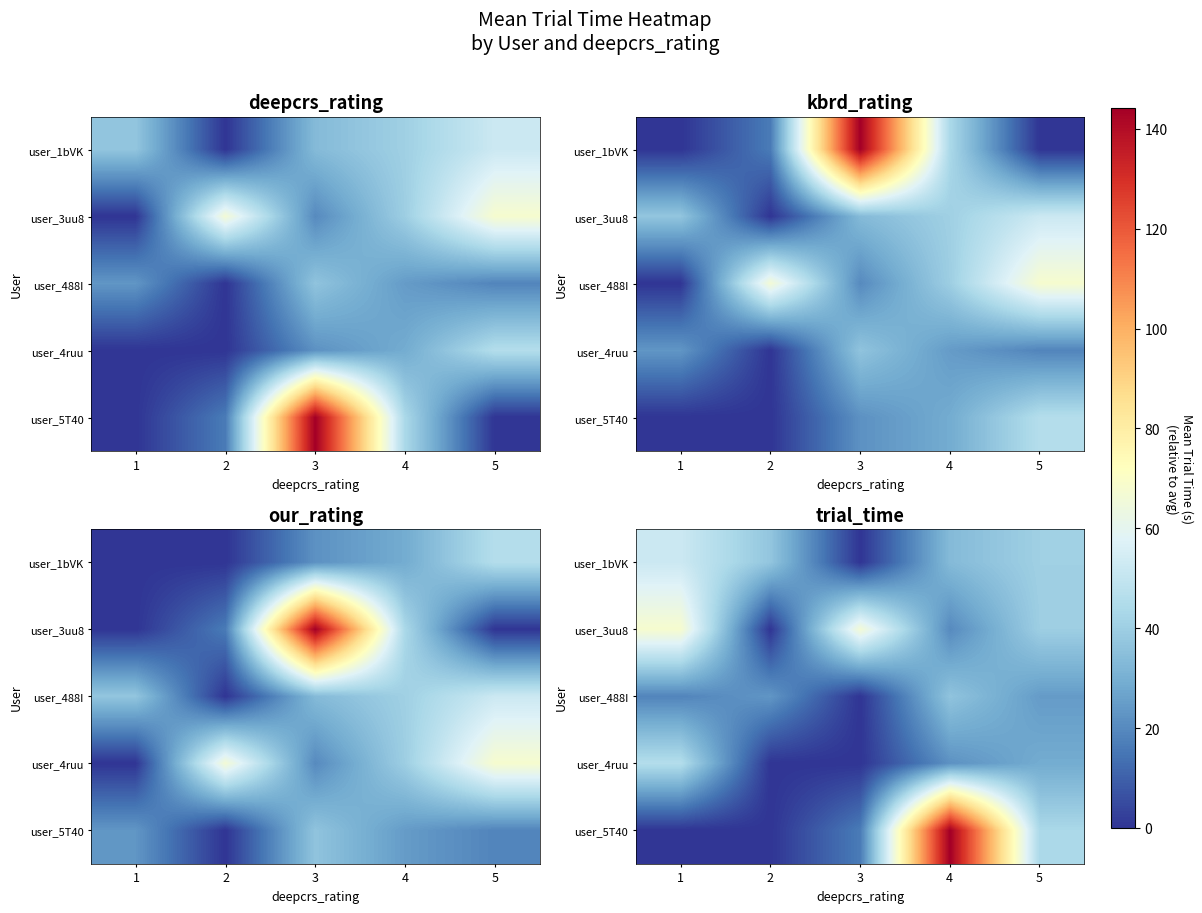

Where does the user_1bVK series first go above 37?

1